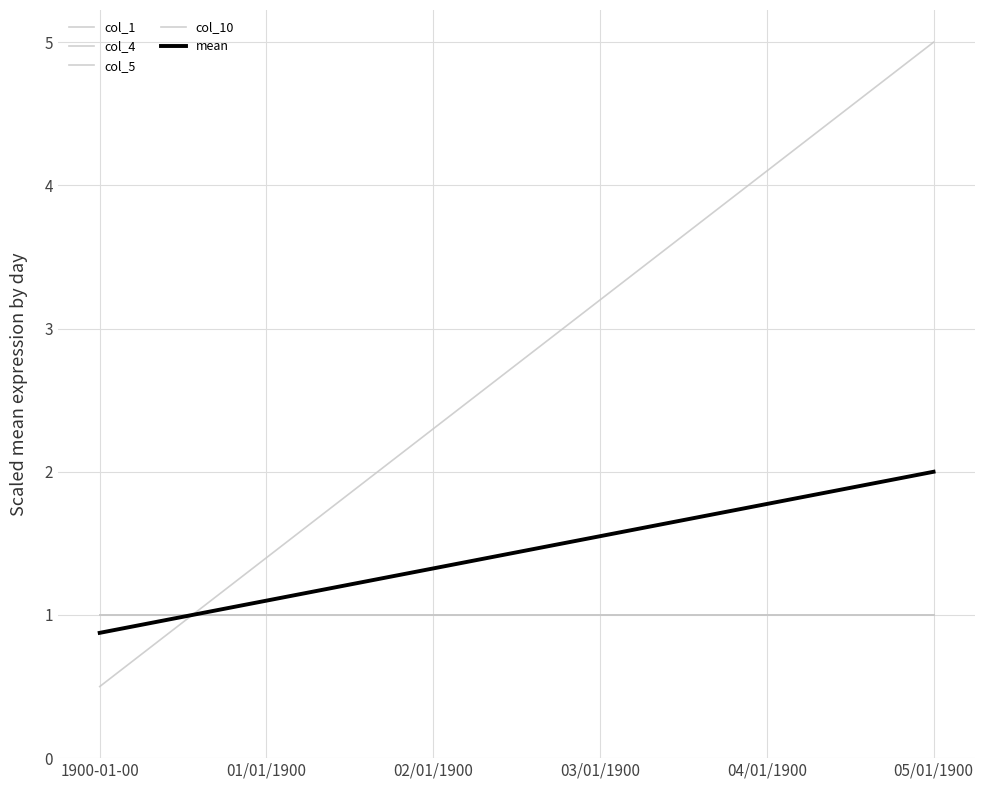

Which label corresponds to the smallest value in the chart?

1900-01-00